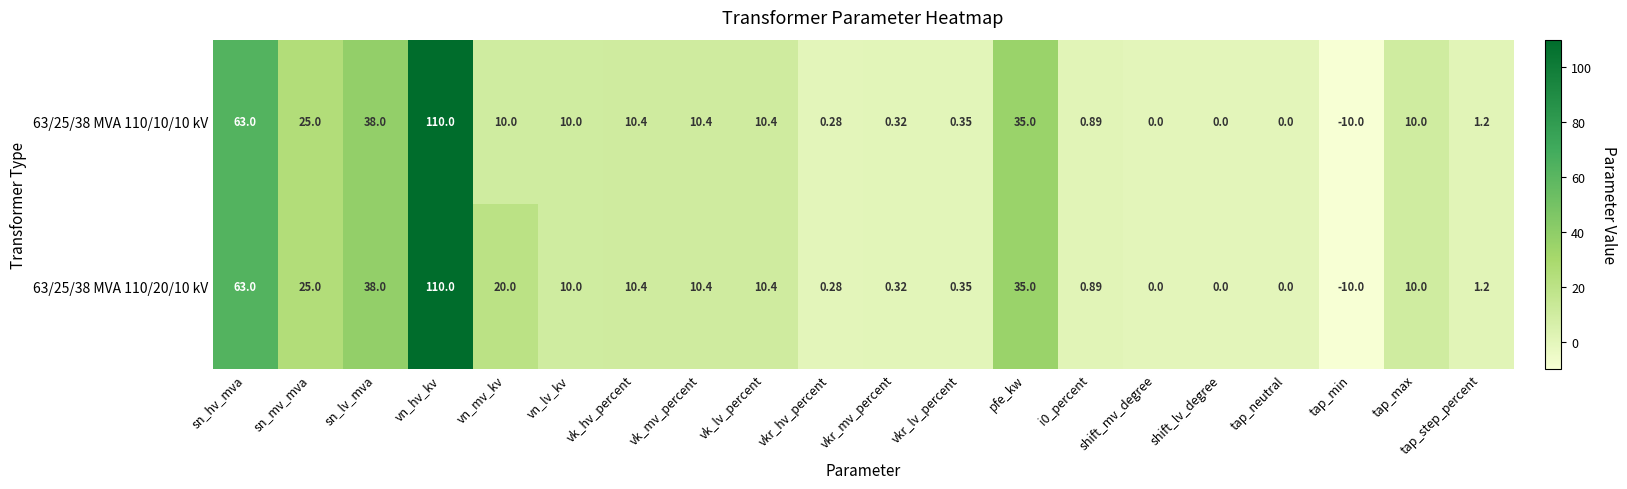

Which series has the largest total across all categories?

63/25/38 MVA 110/20/10 kV